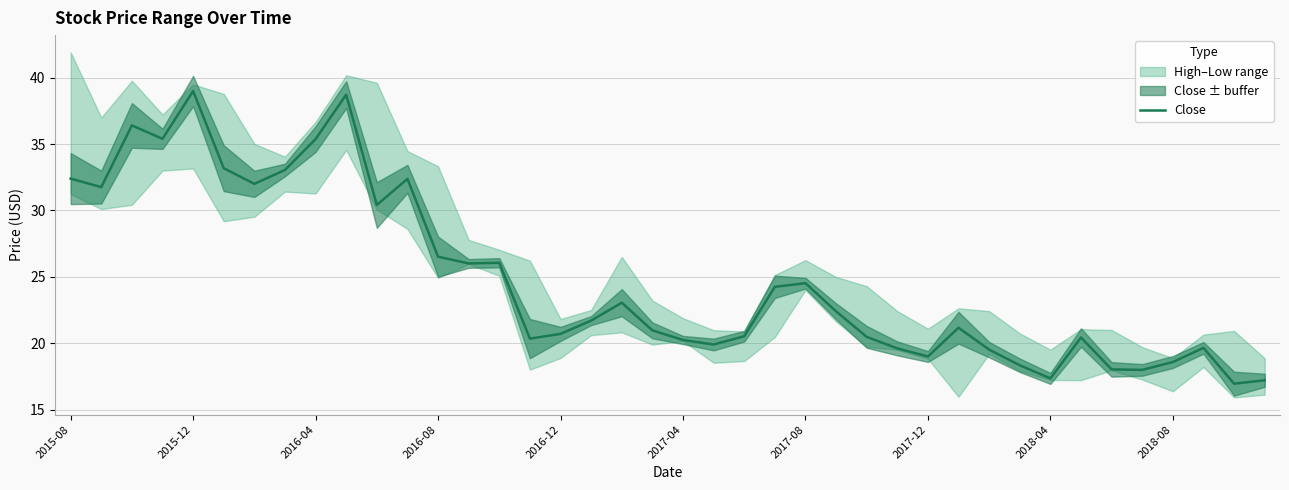

Does the chart display data point markers on the line(s)?

No